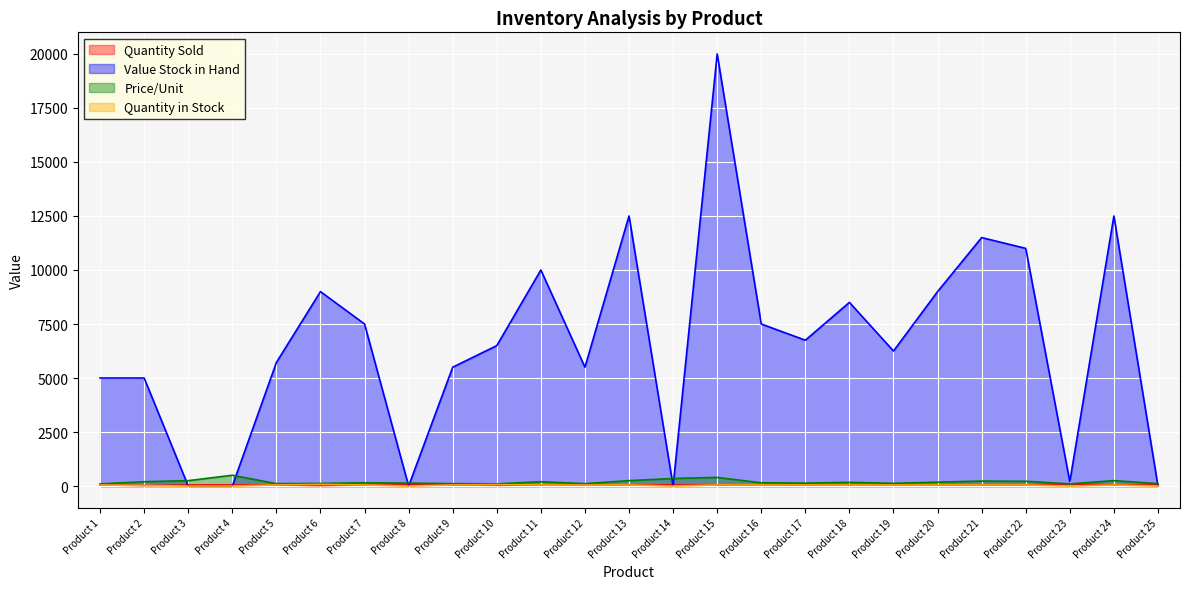

How many values in the Quantity in Stock series are below 50?

7